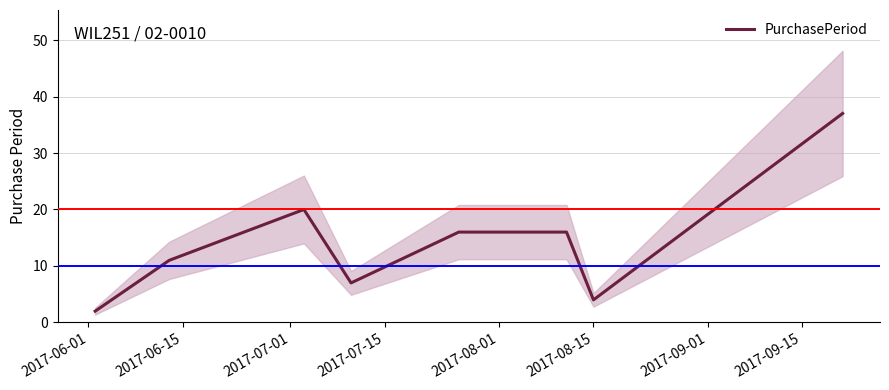

Rank the categories by value from lowest to highest.

2017-06-01, 2017-09-01, 2017-07-15, 2017-06-15, 2017-08-01, 2017-08-15, 2017-07-01, 2017-09-15